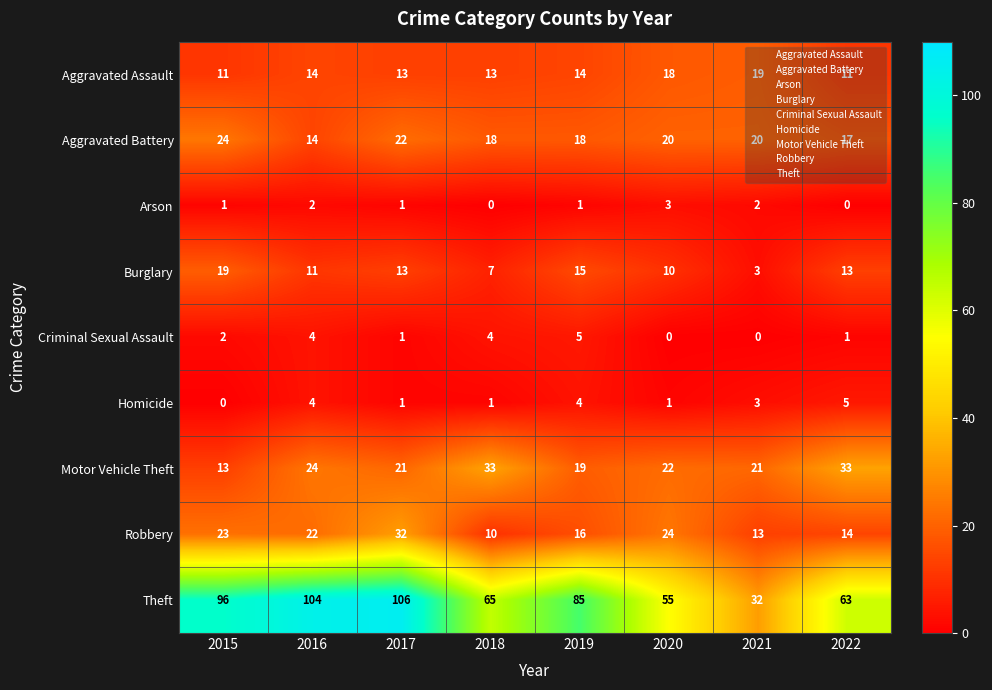

What is the maximum value for Burglary?

19